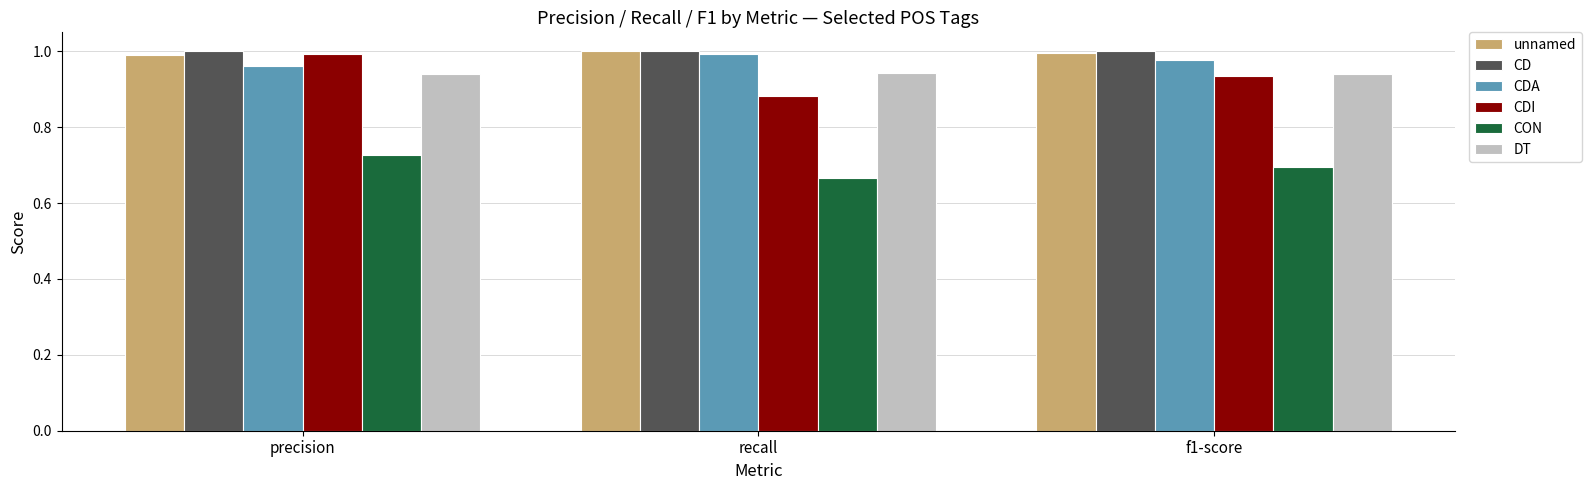

What is the label of the 1st bar from the right?

f1-score